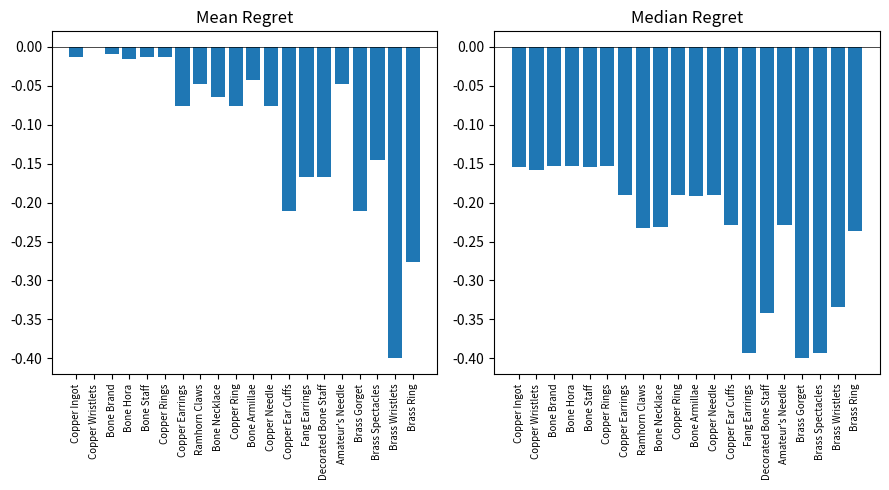

Between Bone Necklace and Copper Needle, which is larger?

Bone Necklace